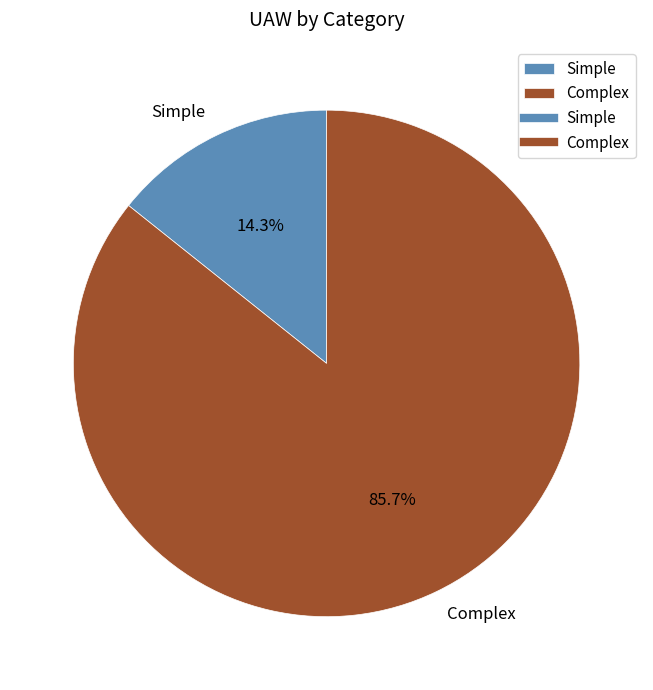

How many slices are in this pie chart?

2